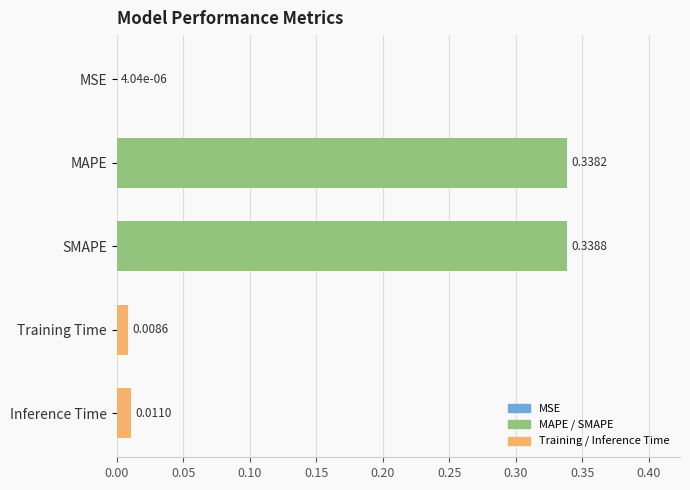

How many categories are shown in the chart?

5